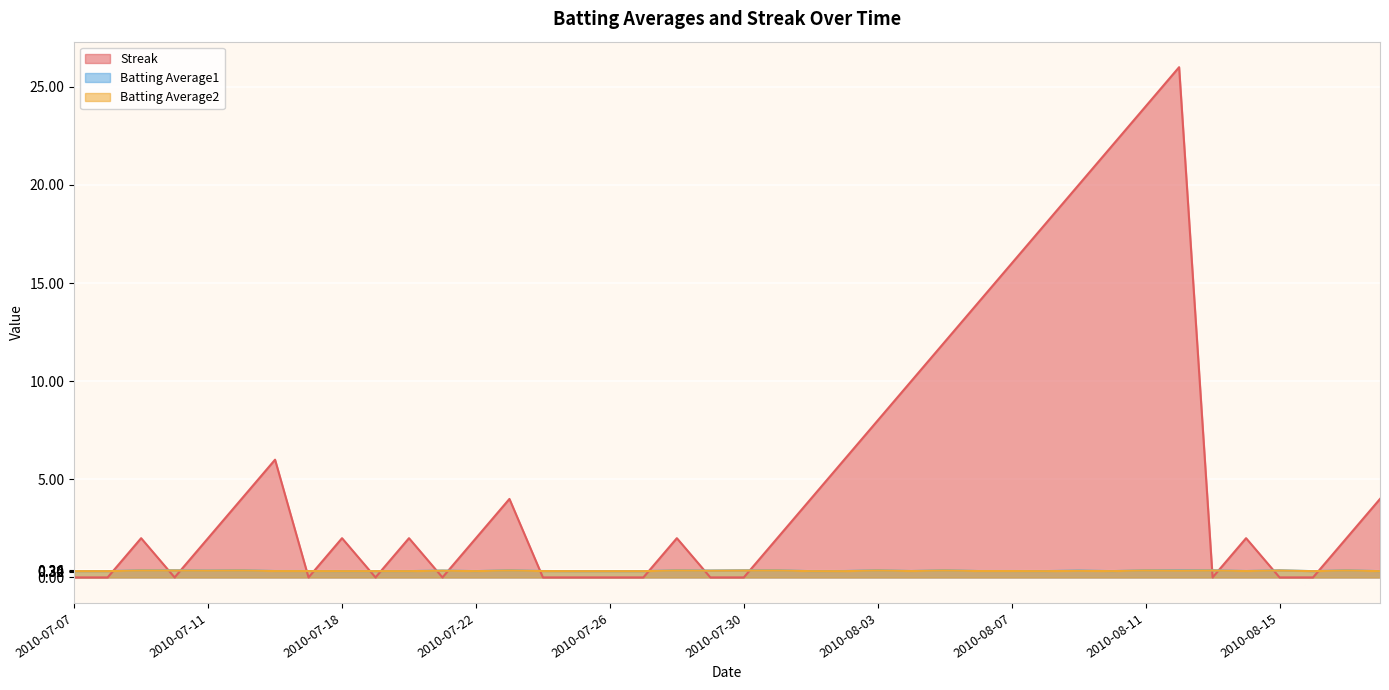

How many lines are shown in the chart?

3